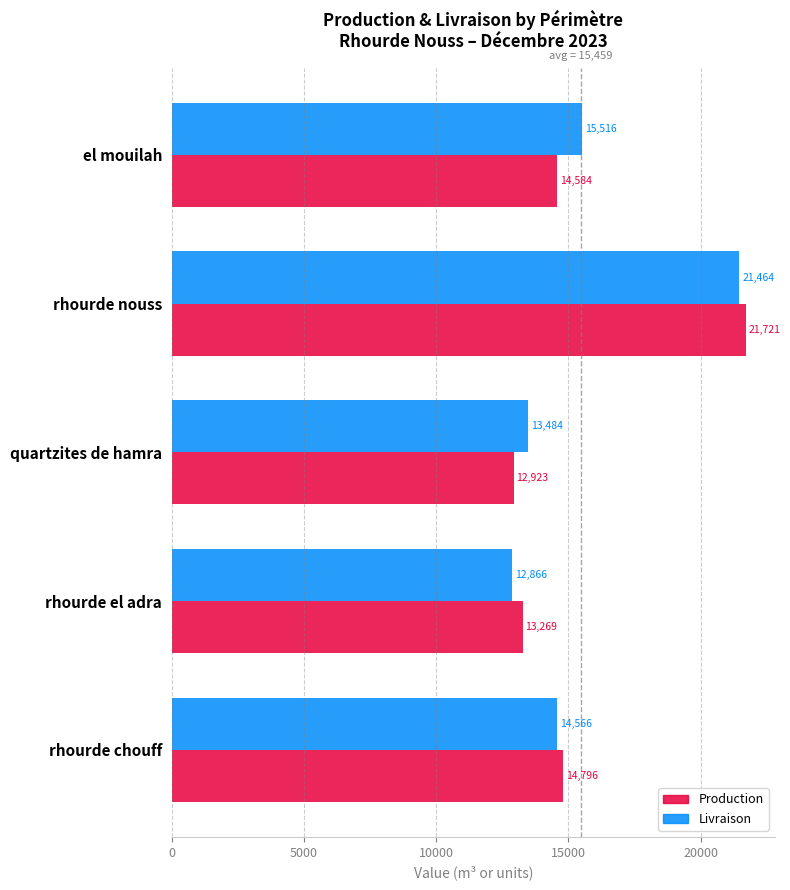

Rank the series by their average value, from highest to lowest.

Livraison, Production